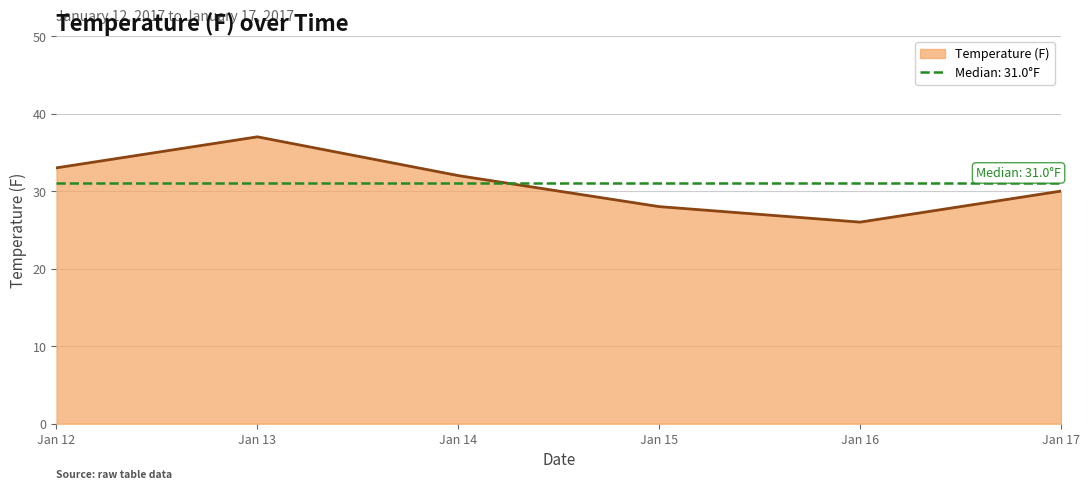

Which category has the highest value in the Temperature (F) series?

Jan 13